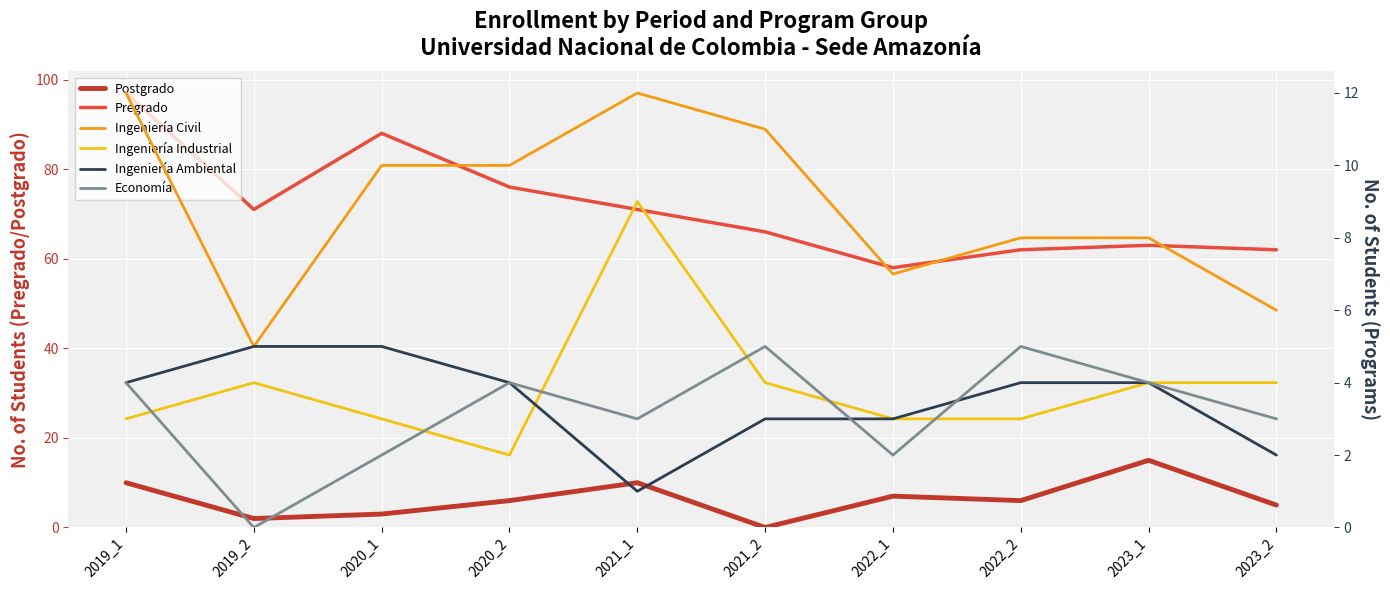

Reading left to right, list all the values displayed in this chart.

Postgrado: 2019_1=10	2019_2=2	2020_1=3	2020_2=6	2021_1=10	2021_2=0	2022_1=7	2022_2=6	2023_1=15	2023_2=5
Pregrado: 2019_1=97	2019_2=71	2020_1=88	2020_2=76	2021_1=71	2021_2=66	2022_1=58	2022_2=62	2023_1=63	2023_2=62
Ingeniería Civil: 2019_1=12	2019_2=5	2020_1=10	2020_2=10	2021_1=12	2021_2=11	2022_1=7	2022_2=8	2023_1=8	2023_2=6
Ingeniería Industrial: 2019_1=3	2019_2=4	2020_1=3	2020_2=2	2021_1=9	2021_2=4	2022_1=3	2022_2=3	2023_1=4	2023_2=4
Ingeniería Ambiental: 2019_1=4	2019_2=5	2020_1=5	2020_2=4	2021_1=1	2021_2=3	2022_1=3	2022_2=4	2023_1=4	2023_2=2
Economía: 2019_1=4	2019_2=0	2020_1=2	2020_2=4	2021_1=3	2021_2=5	2022_1=2	2022_2=5	2023_1=4	2023_2=3